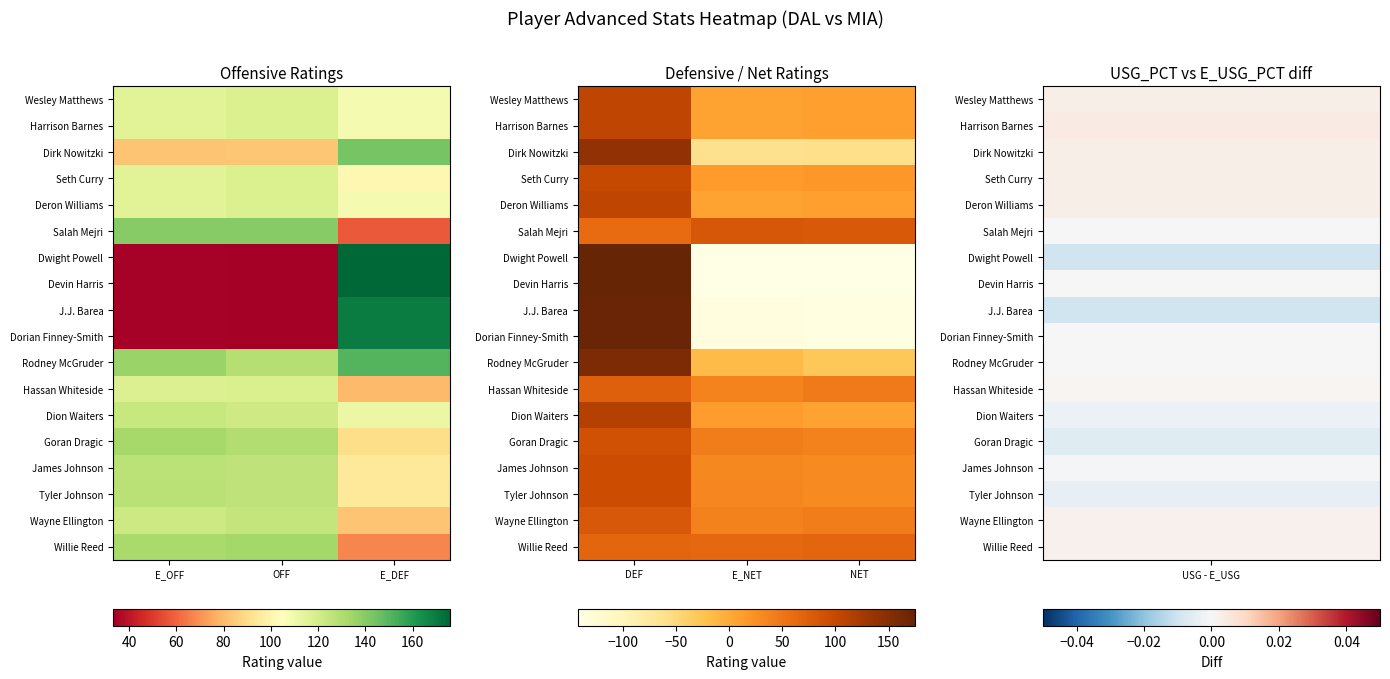

What is the sum of all Dion Waiters values?

133.6